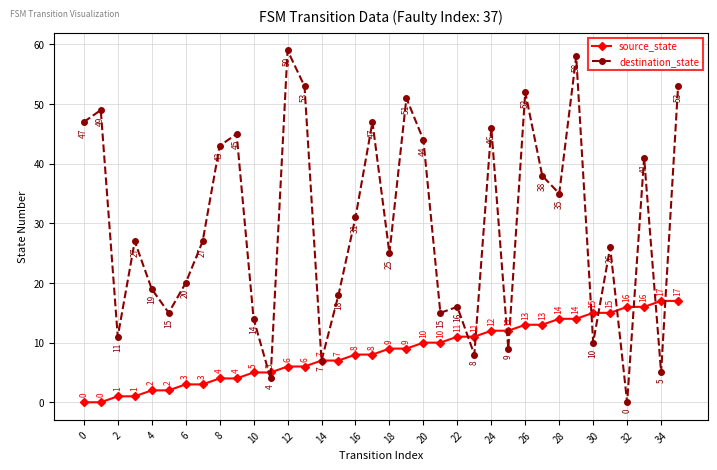

Which series has the largest total across all categories?

destination_state